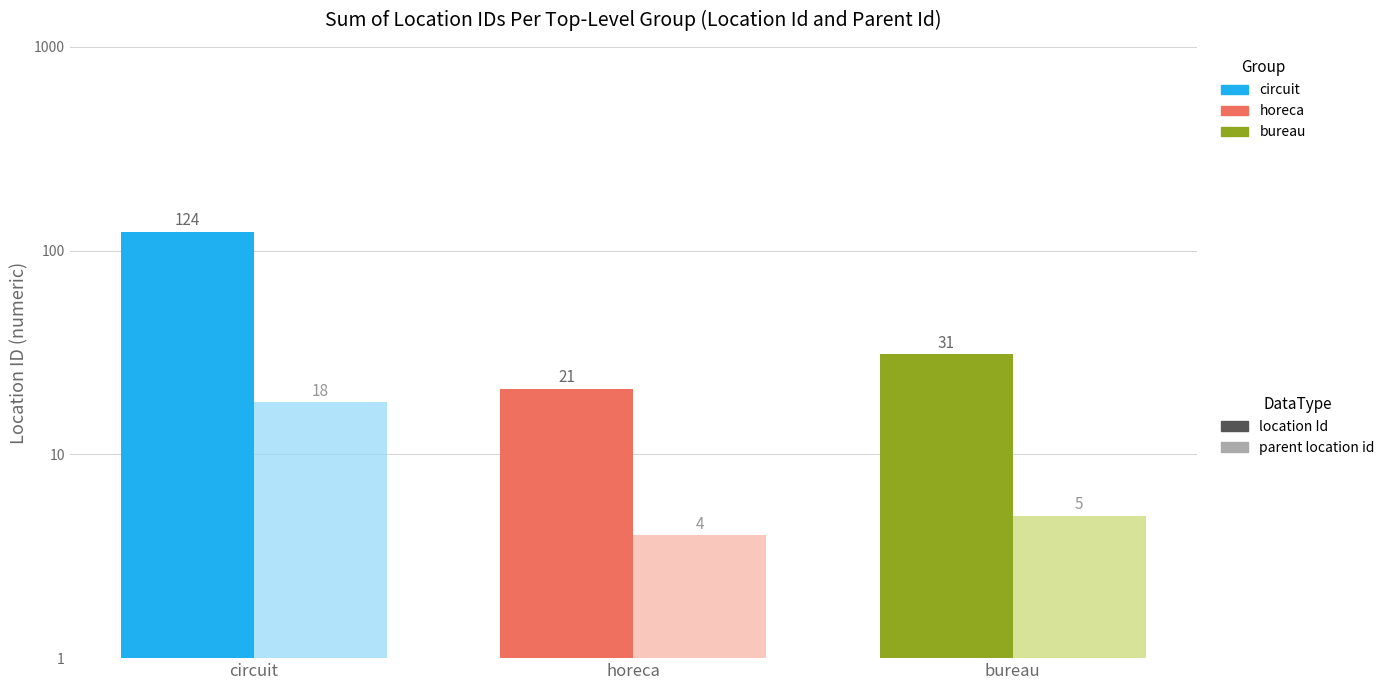

What is the minimum value for parent location id?

4